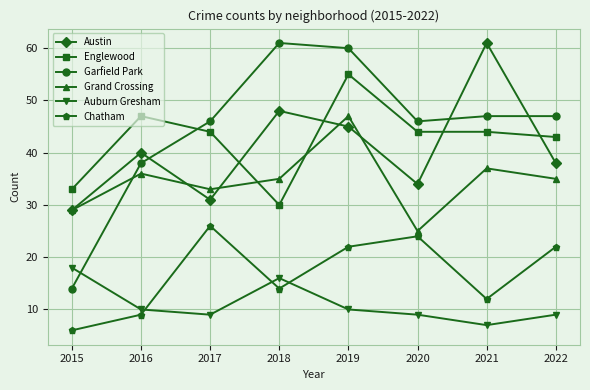

Which series has the largest range (max minus min)?

Garfield Park